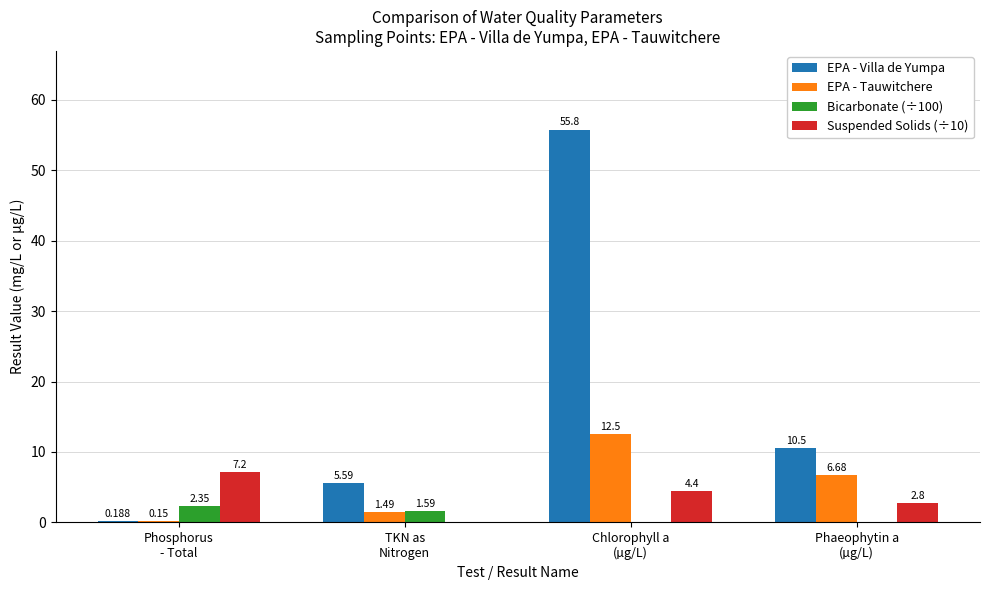

Which series has the largest total across all categories?

EPA - Villa de Yumpa